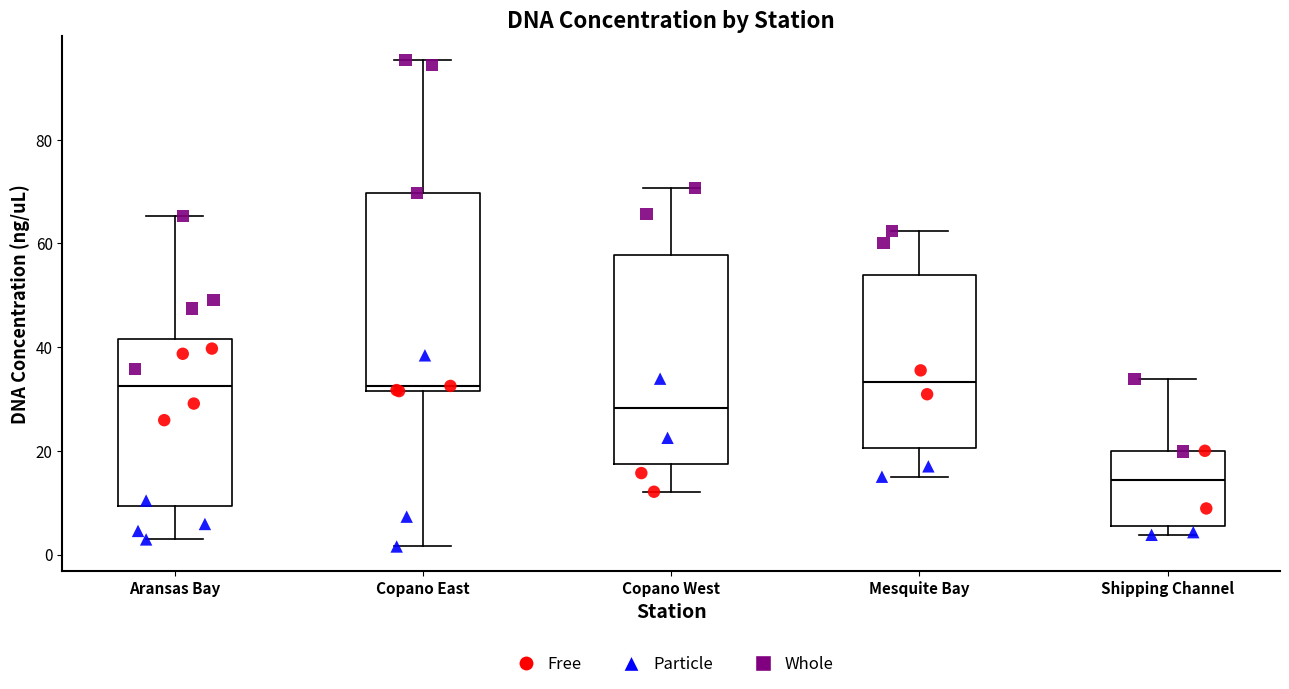

Which box's median line is the lowest?

Shipping Channel